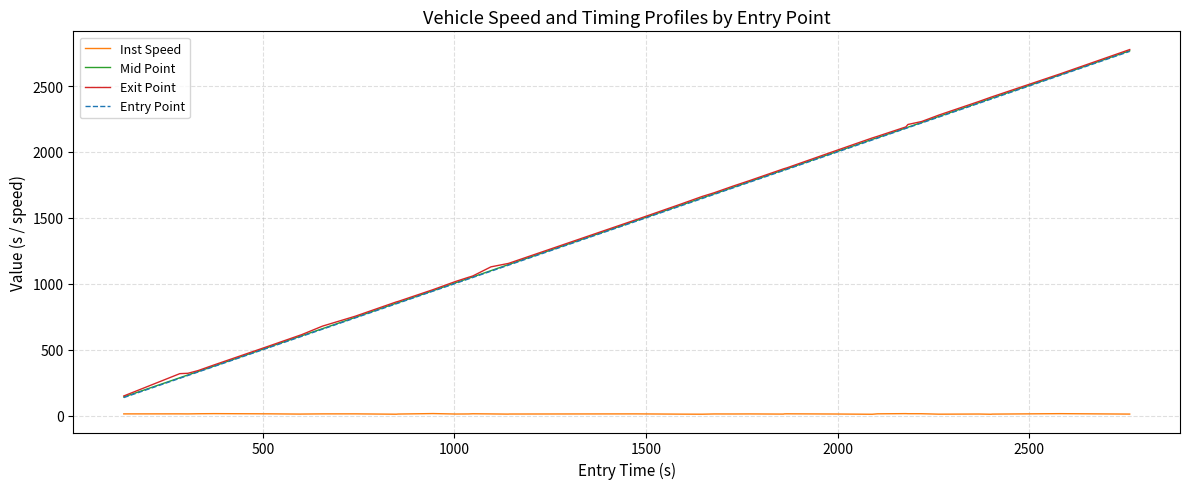

How many lines are shown in the chart?

4